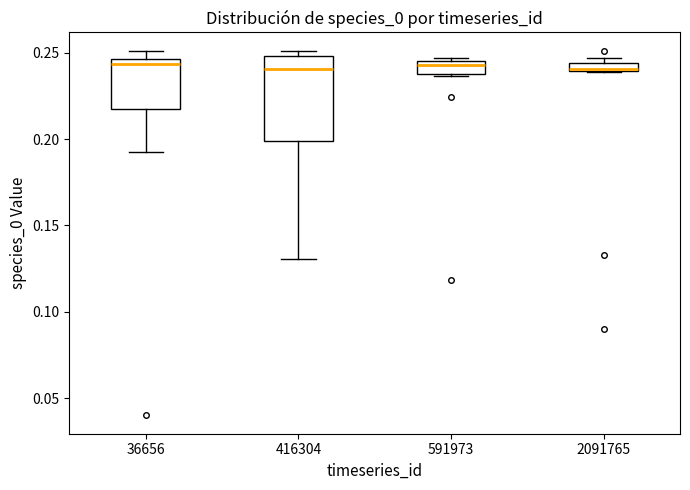

Which box is the tallest, from its lower edge to its upper edge?

416304